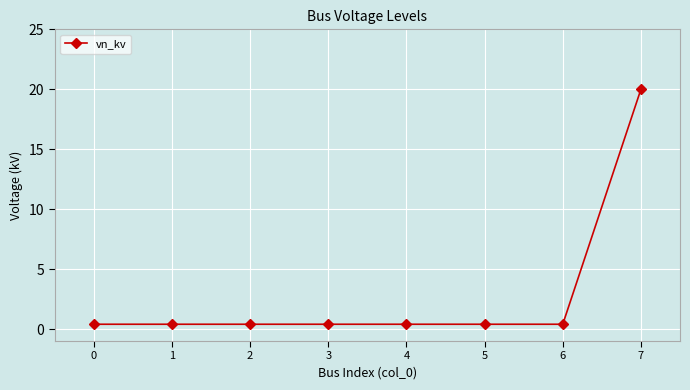

What is the sum of the values at 2 and 4?

0.8